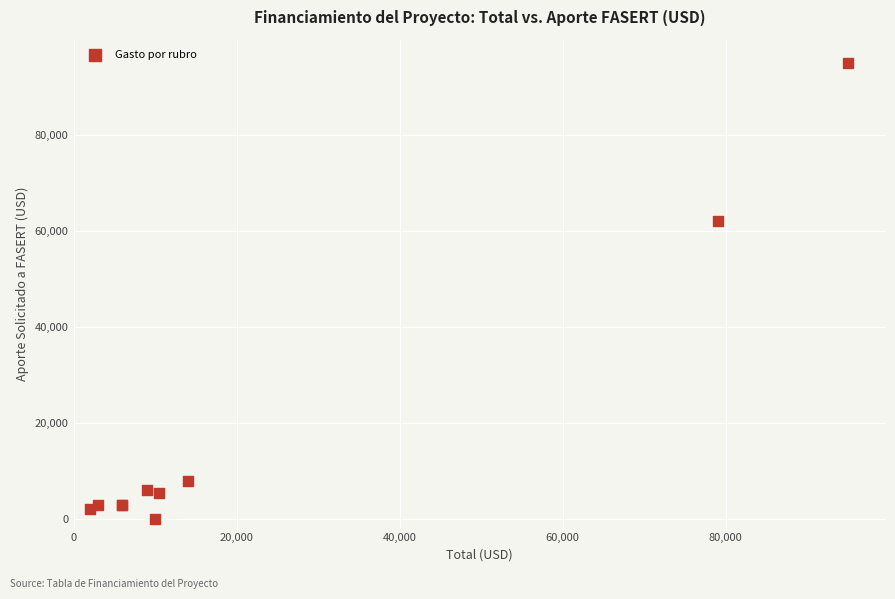

What Y value in the scatter plot is closest to 47500?

62000